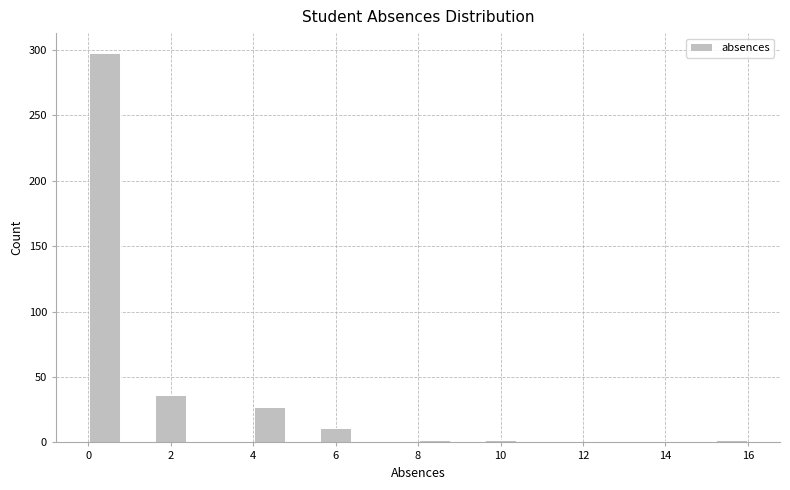

Reading left to right, transcribe this chart: for each bar, give the range it covers on the x-axis and its height. The values are not printed on the chart, so give them approximately, as read against the axis.

0.0 to 0.8: 300
0.8 to 1.6: 0
1.6 to 2.4: 35
2.4 to 3.2: 0
3.2 to 4.0: 0
4.0 to 4.8: 25
4.8 to 5.6: 0
5.6 to 6.4: 10
6.4 to 7.2: under 5
7.2 to 8.0: 0
8.0 to 8.8: under 5
8.8 to 9.6: 0
9.6 to 10.4: under 5
10.4 to 11.2: 0
11.2 to 12.0: 0
12.0 to 12.8: 0
12.8 to 13.6: 0
13.6 to 14.4: under 5
14.4 to 15.2: 0
15.2 to 16.0: under 5